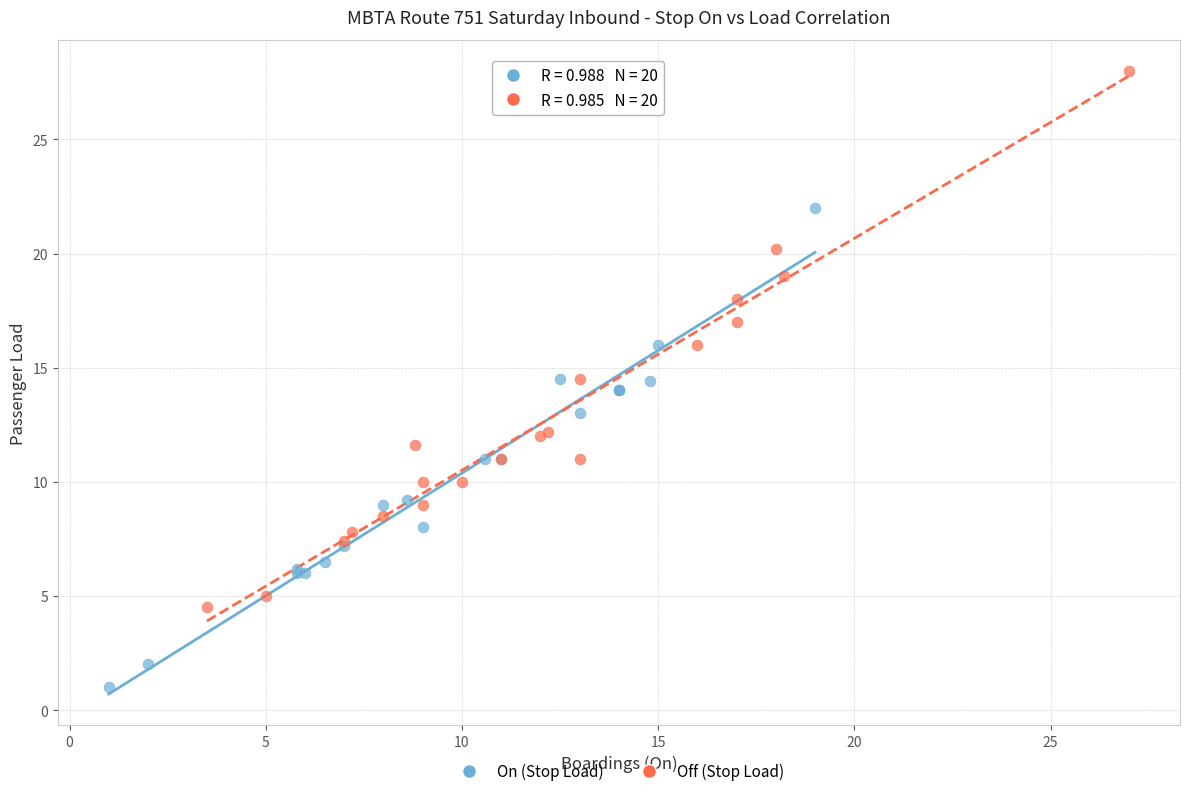

Which series has the largest Y range (max minus min)?

Off (Stop Load)